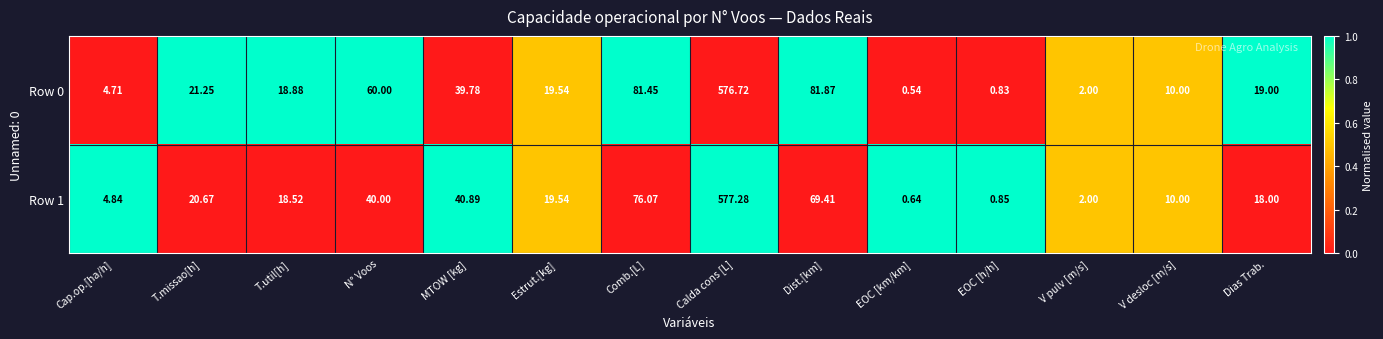

At which label is Row 0 closest to 288?

Dist.[km]